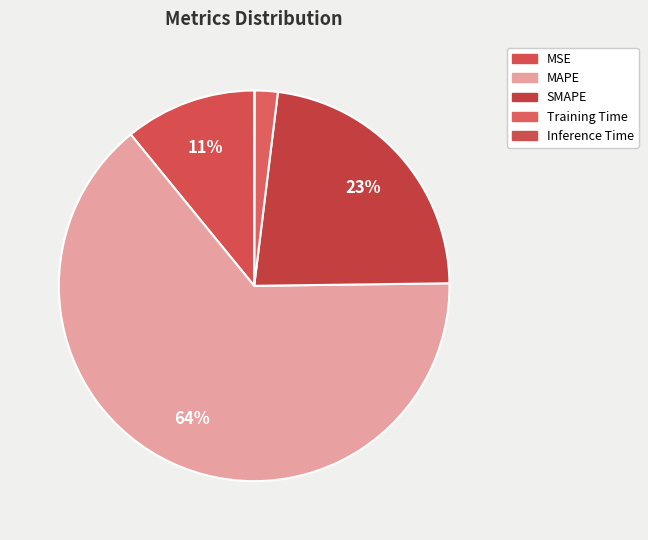

What percentage is the Training Time slice, to the nearest percent?

2%